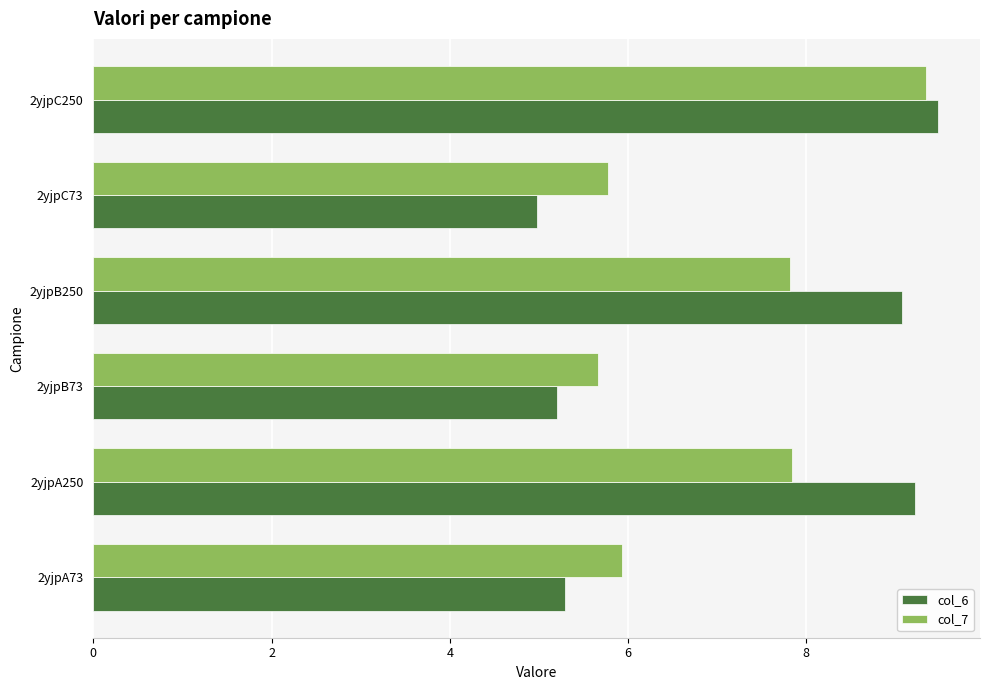

Is it true that col_7 equals 5.7 at 2yjpB73?

True